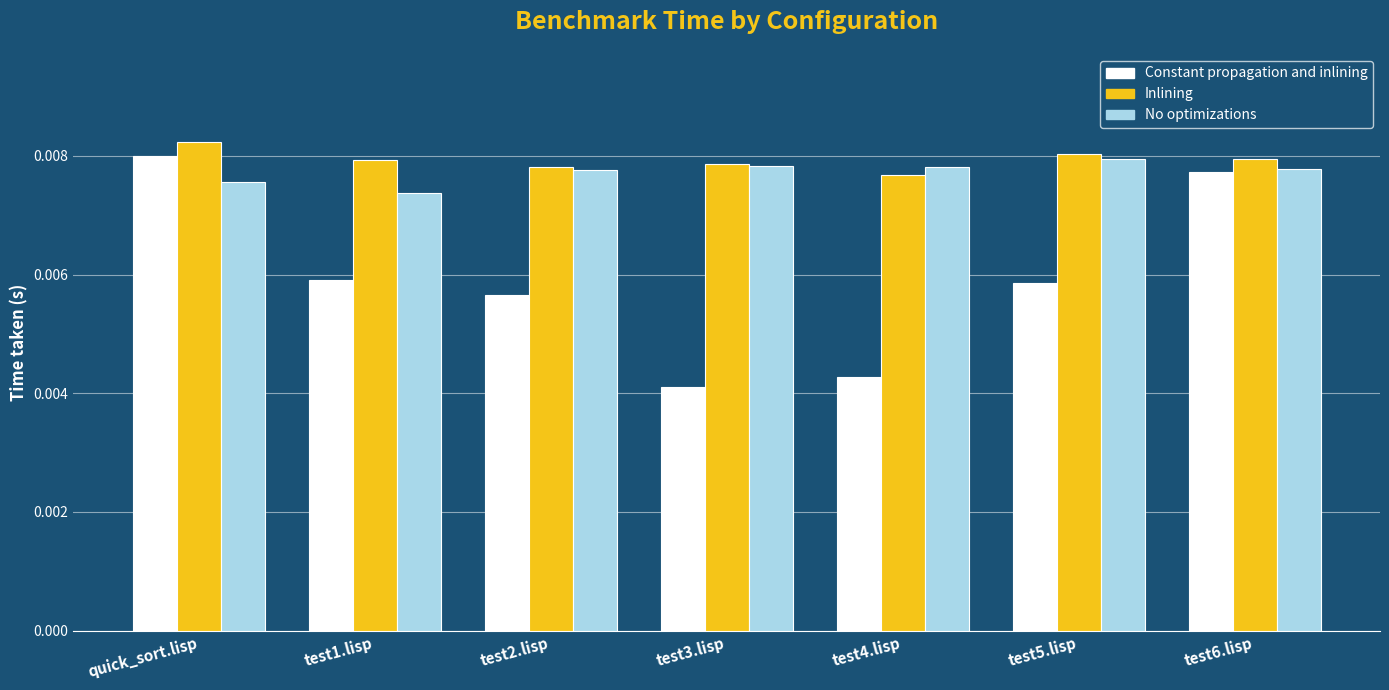

Is the value of Constant propagation and inlining at quick_sort.lisp greater than the value of No optimizations at test3.lisp?

Yes